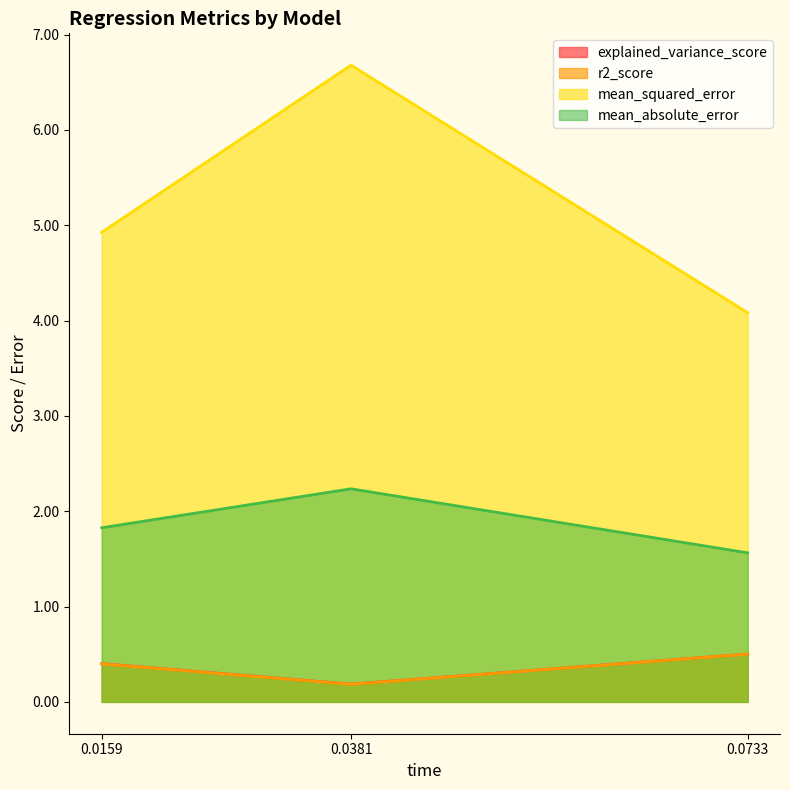

Is the value of mean_squared_error at sgd_regressor greater than the value of mean_absolute_error at sgd_regressor?

Yes